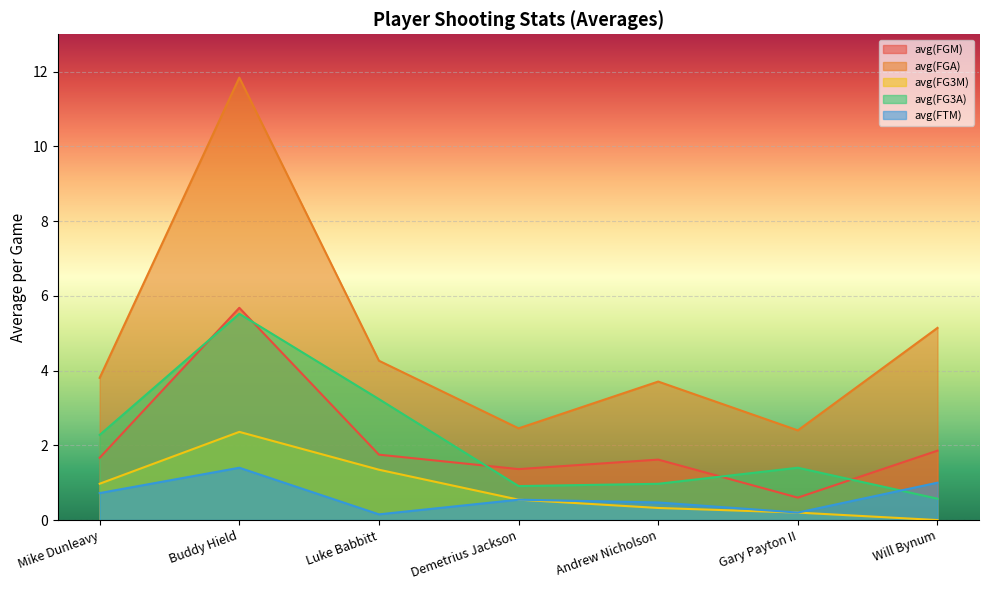

Which category has the highest value across all series?

Buddy Hield